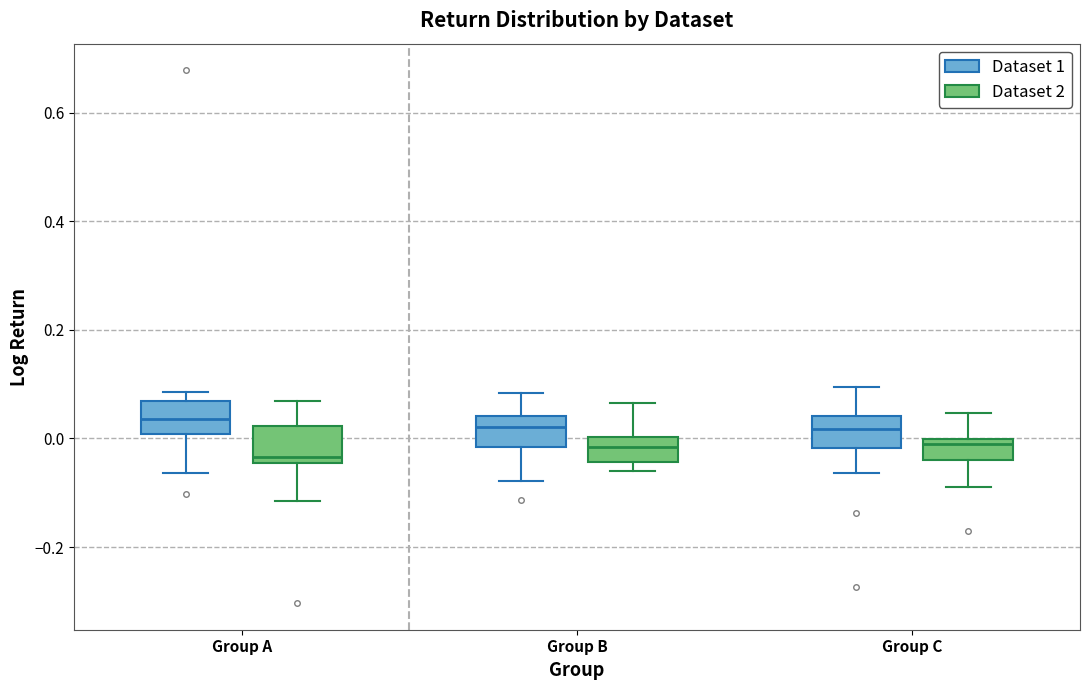

Reading left to right, transcribe this box plot: for each box, give where its median line is, the range the box spans, and where its two whiskers end, as read against the y-axis. The values are not printed on the chart, so give them approximately, as read against the axis.

Group A (Dataset 1): median 0.04, box 0.00 to 0.06, whiskers -0.06 to 0.08
Group A (Dataset 2): median -0.04 (just above the box's lower edge), box -0.04 to 0.02, whiskers -0.12 to 0.06
Group B (Dataset 1): median 0.02, box -0.02 to 0.04, whiskers -0.08 to 0.08
Group B (Dataset 2): median -0.02, box -0.04 to 0.00, whiskers -0.06 to 0.06
Group C (Dataset 1): median 0.02, box -0.02 to 0.04, whiskers -0.06 to 0.10
Group C (Dataset 2): median -0.02, box -0.04 to 0.00, whiskers -0.08 to 0.04